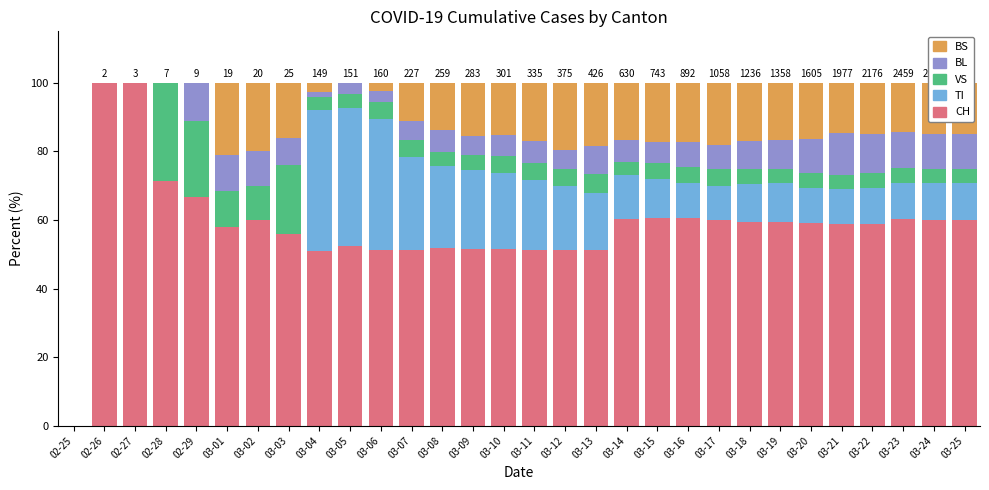

How many distinct data groups are displayed?

5